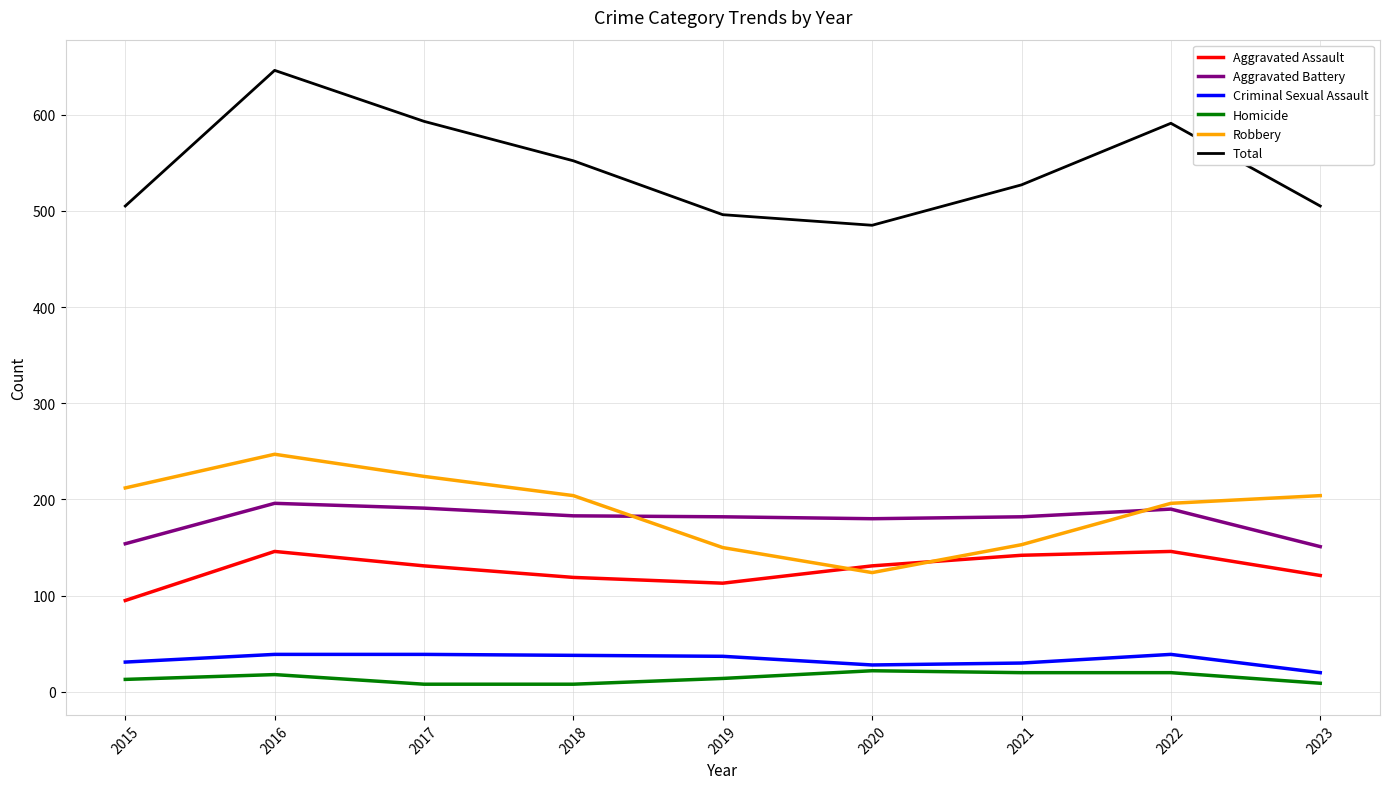

The value of Criminal Sexual Assault at 2023 is 20. True or false?

True